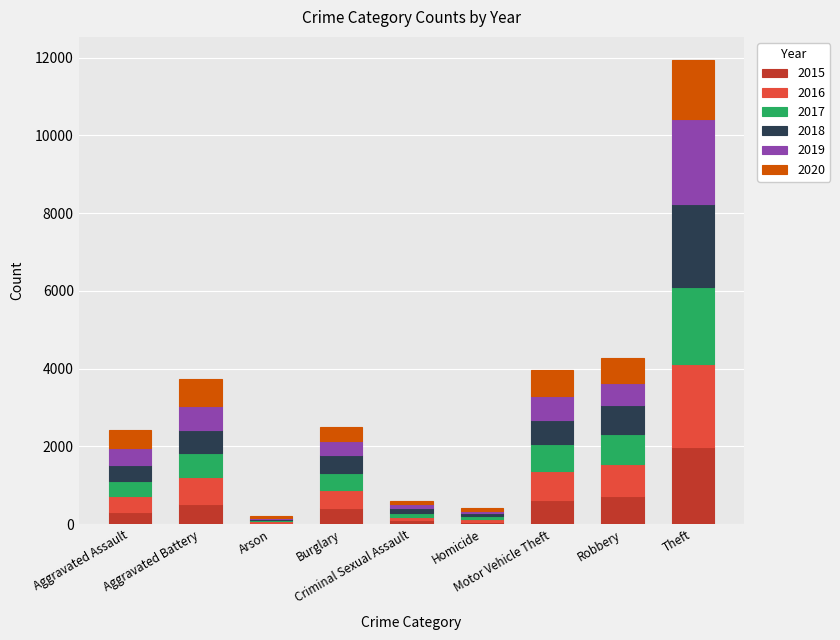

The value of 2018 at Aggravated Assault is 392. True or false?

True